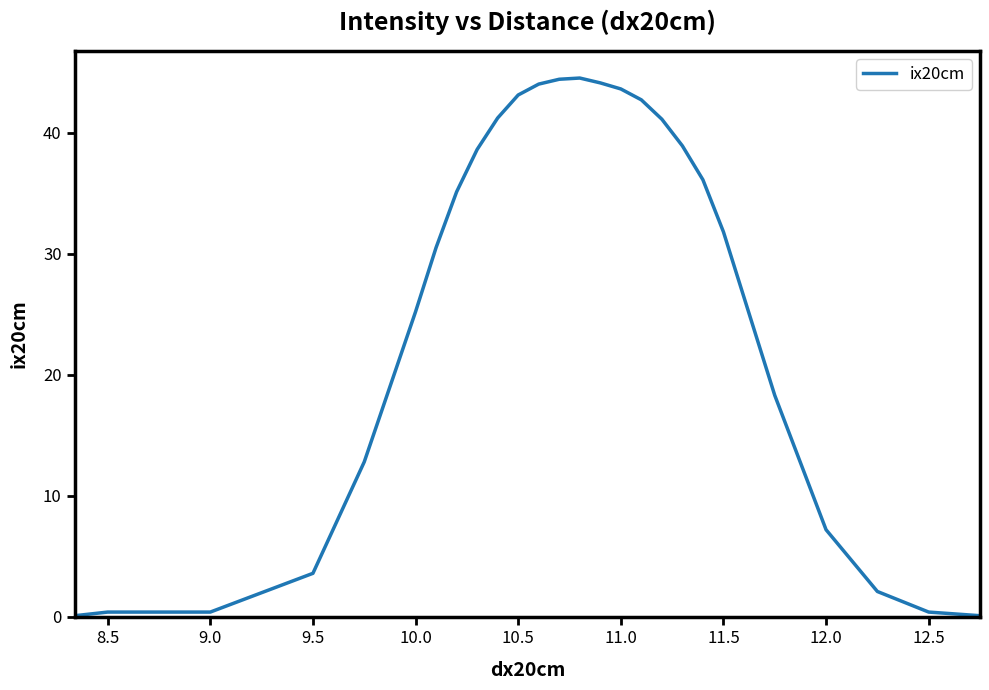

What is the difference between the maximum and minimum values?

44.4